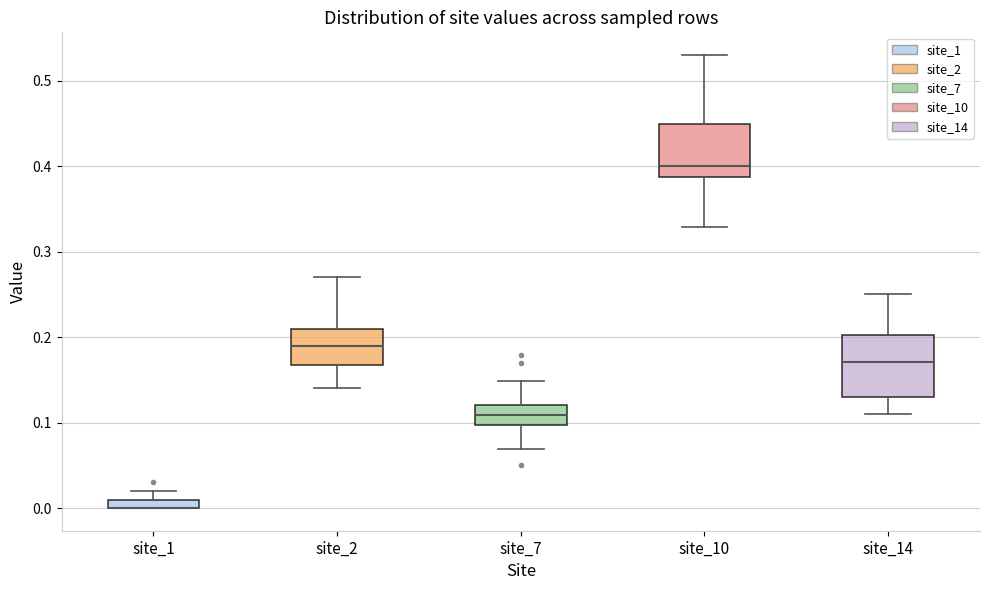

Where is the lower edge of the box for site_1 on the y-axis? The values are not printed on the chart, so give them approximately, as read against the axis.

0.00